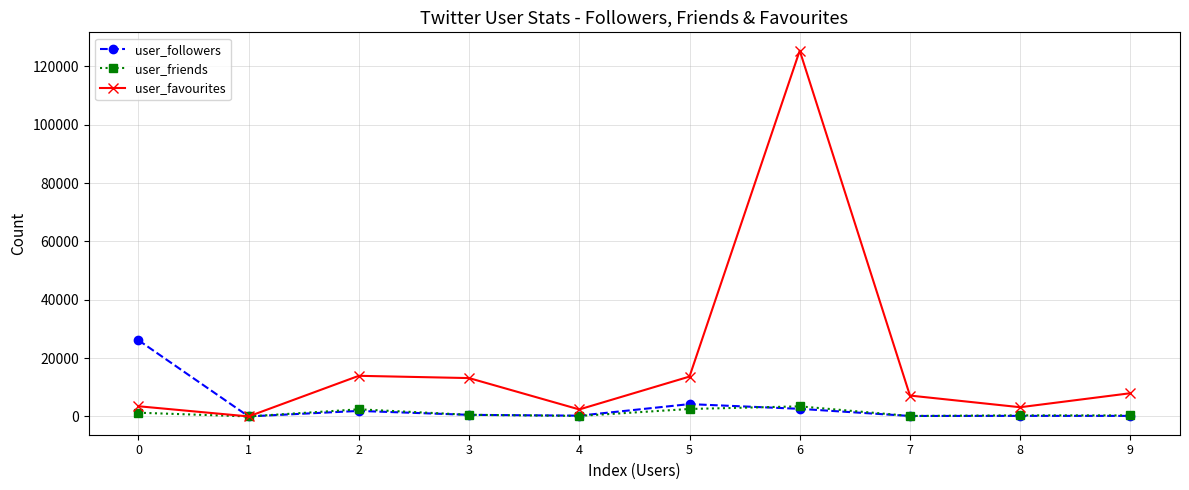

Does the chart have visible grid lines?

Yes